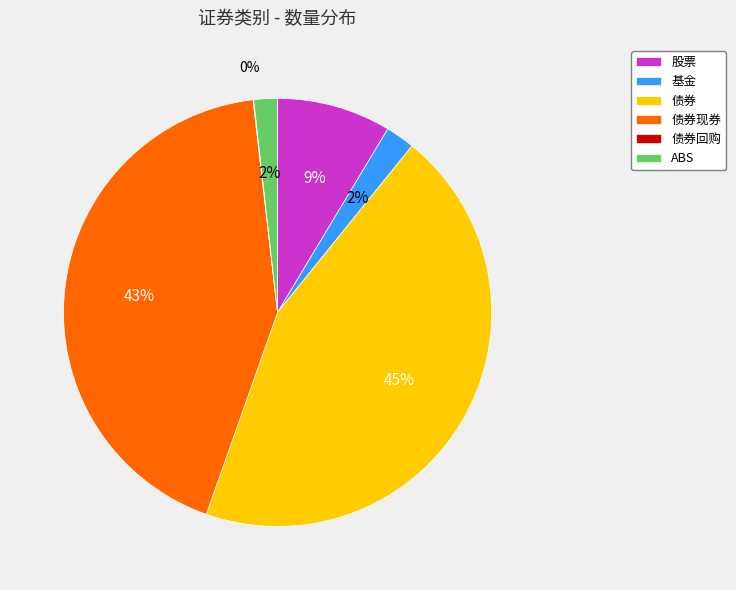

Is the sum of 基金 and 债券现券 greater than half?

No